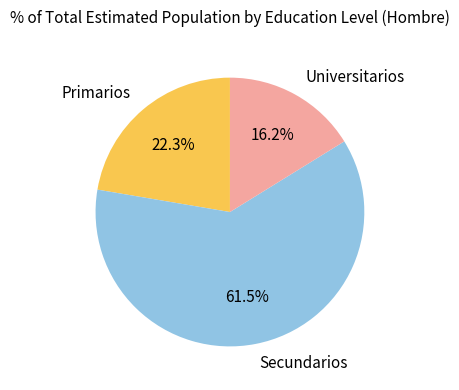

How much of the chart is everything except Universitarios?

83.8%